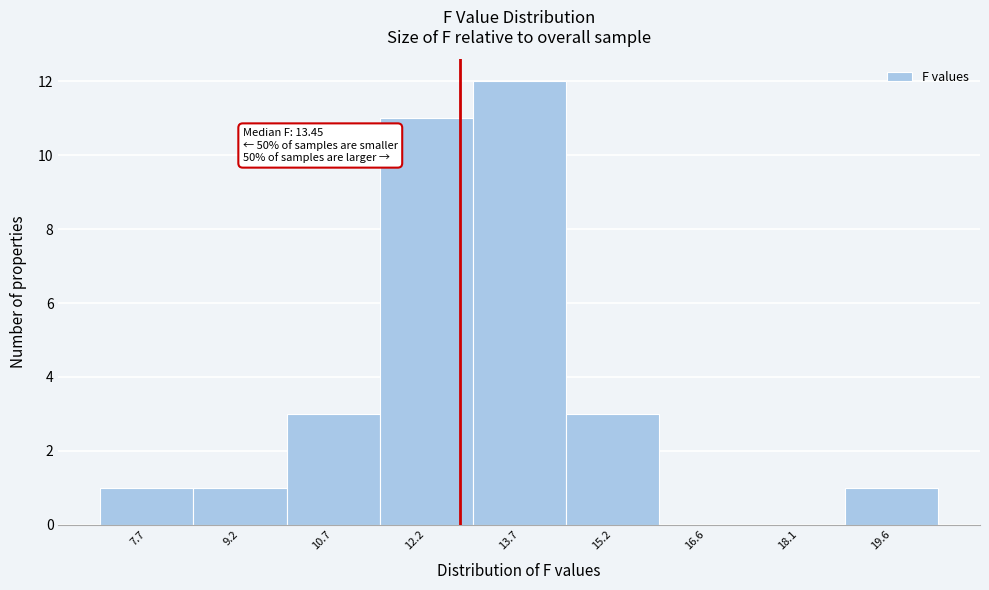

Reading right to left, what are all the values shown in this chart?

19.6=1	18.1=0	16.6=0	15.2=3	13.7=12	12.2=11	10.7=3	9.2=1	7.7=1